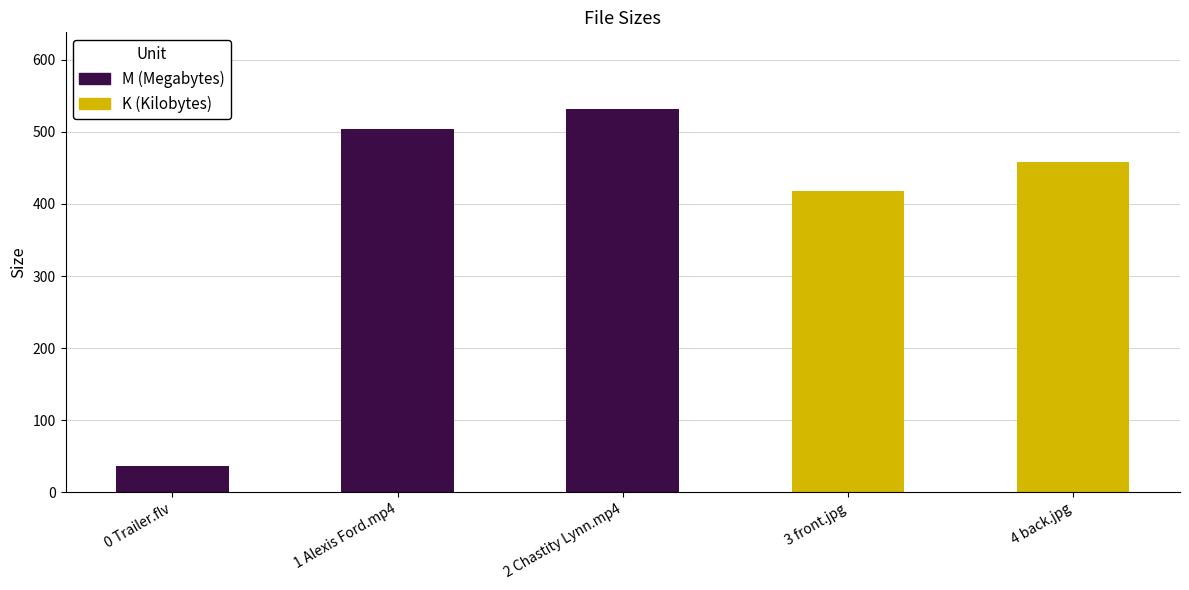

How many distinct data groups are displayed?

1